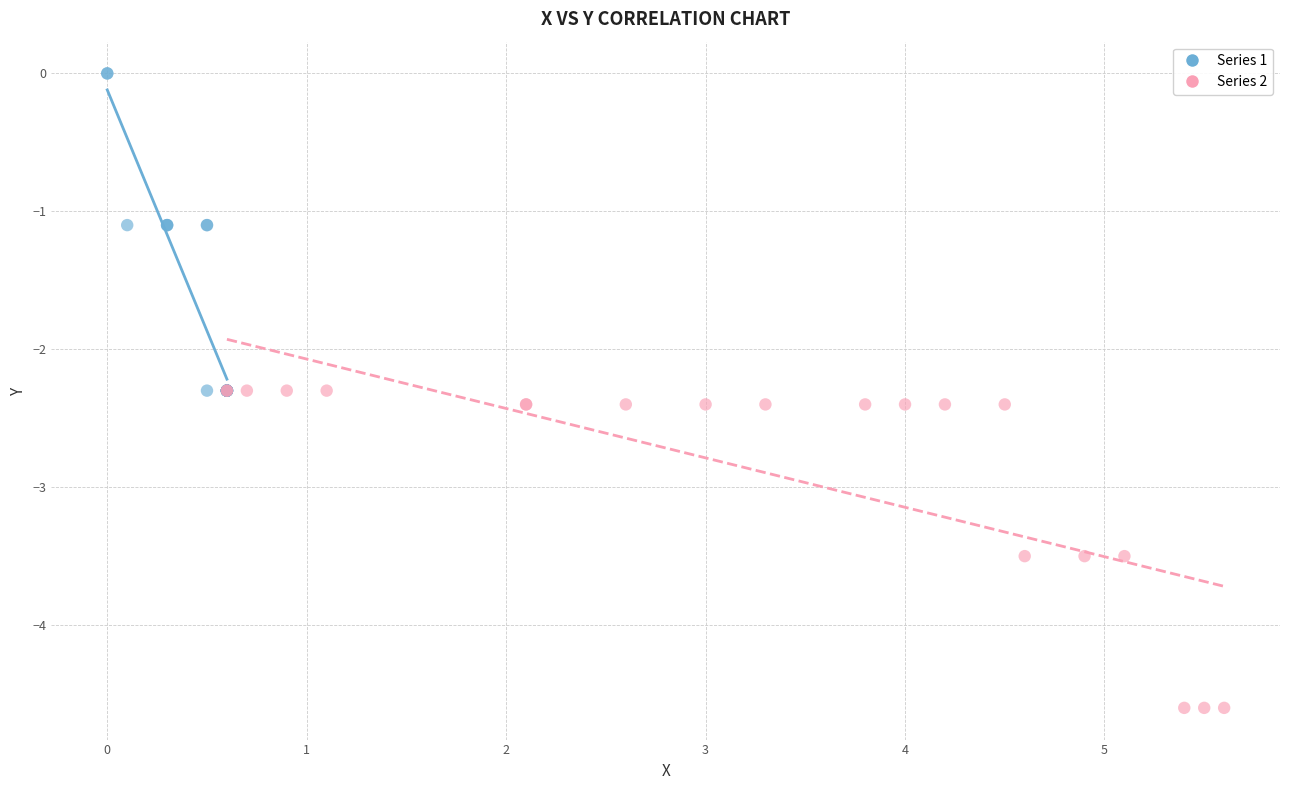

Which series reaches the maximum Y coordinate?

Series 1